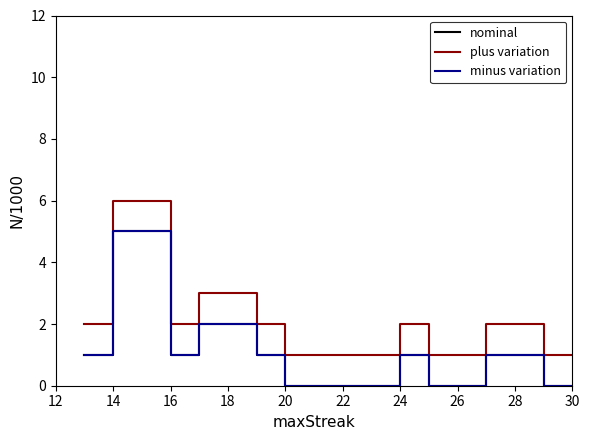

Rank the series at 28 from highest to lowest value.

plus variation, nominal, minus variation